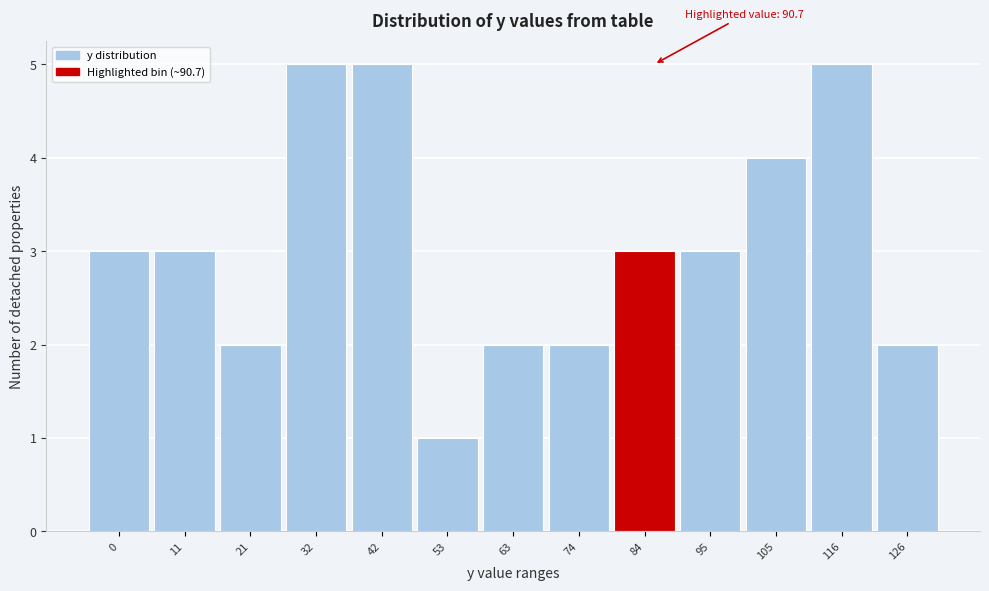

Reading left to right, what are all the values shown in this chart?

3	3	2	5	5	1	2	2	3	3	4	5	2